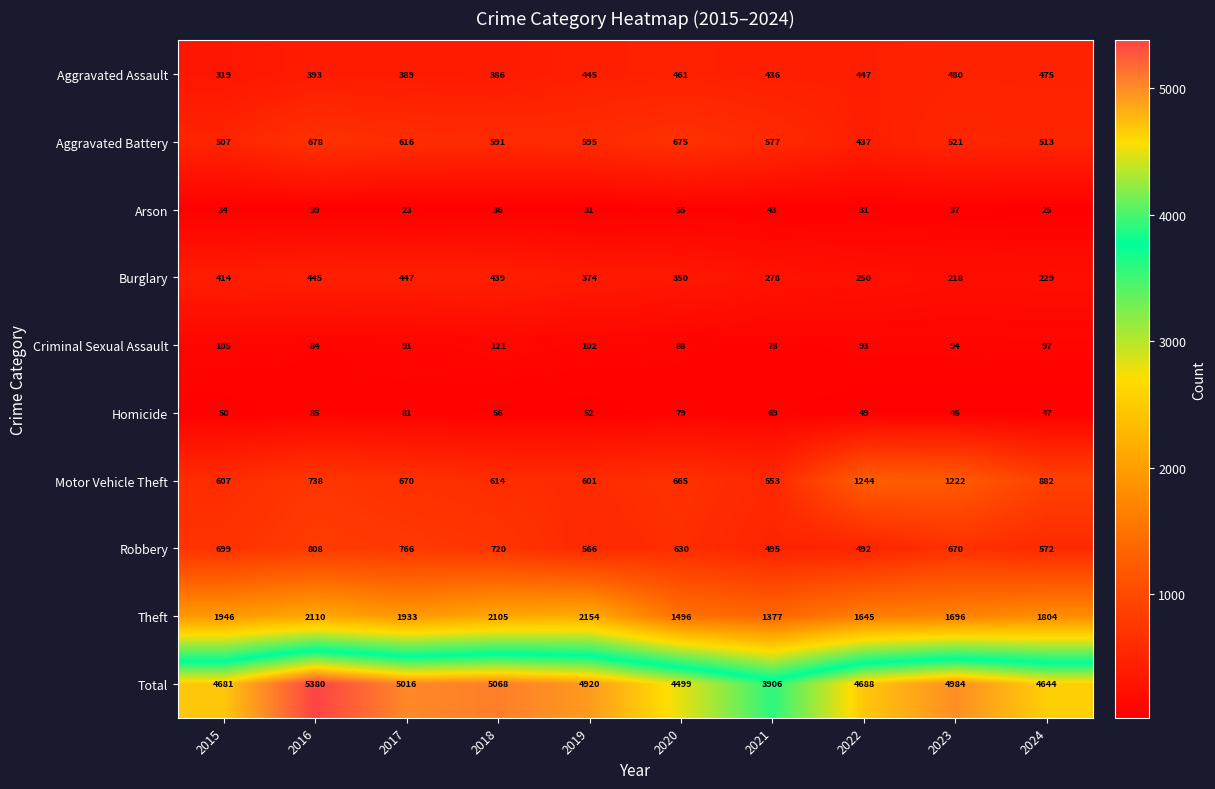

What is the spread (max minus min) of values at 2019?

4889